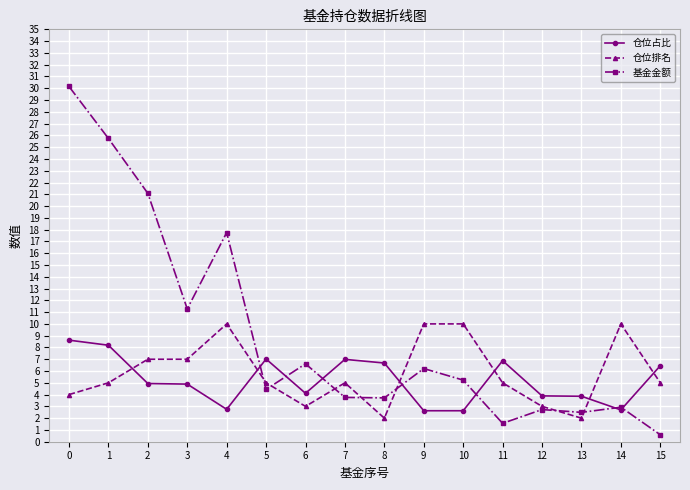

What is the difference between the 基金金额 values at 12 and 6?

3.9